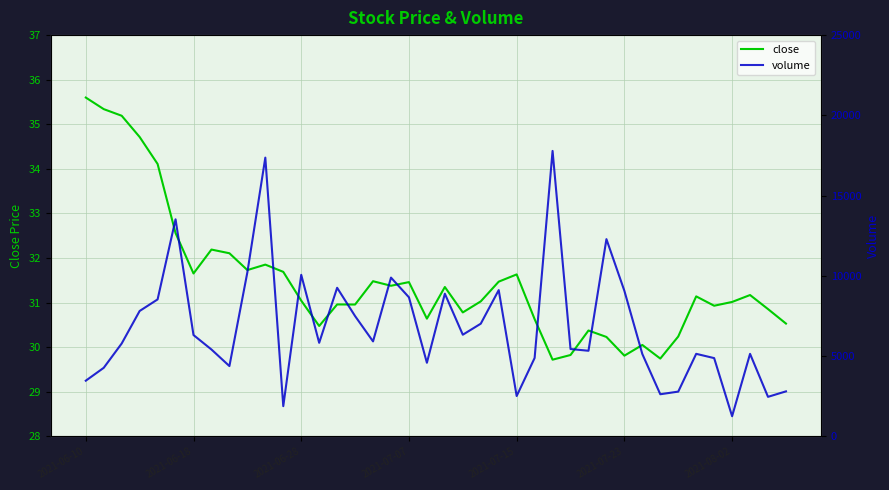

What are all the series names shown in the legend?

close, volume